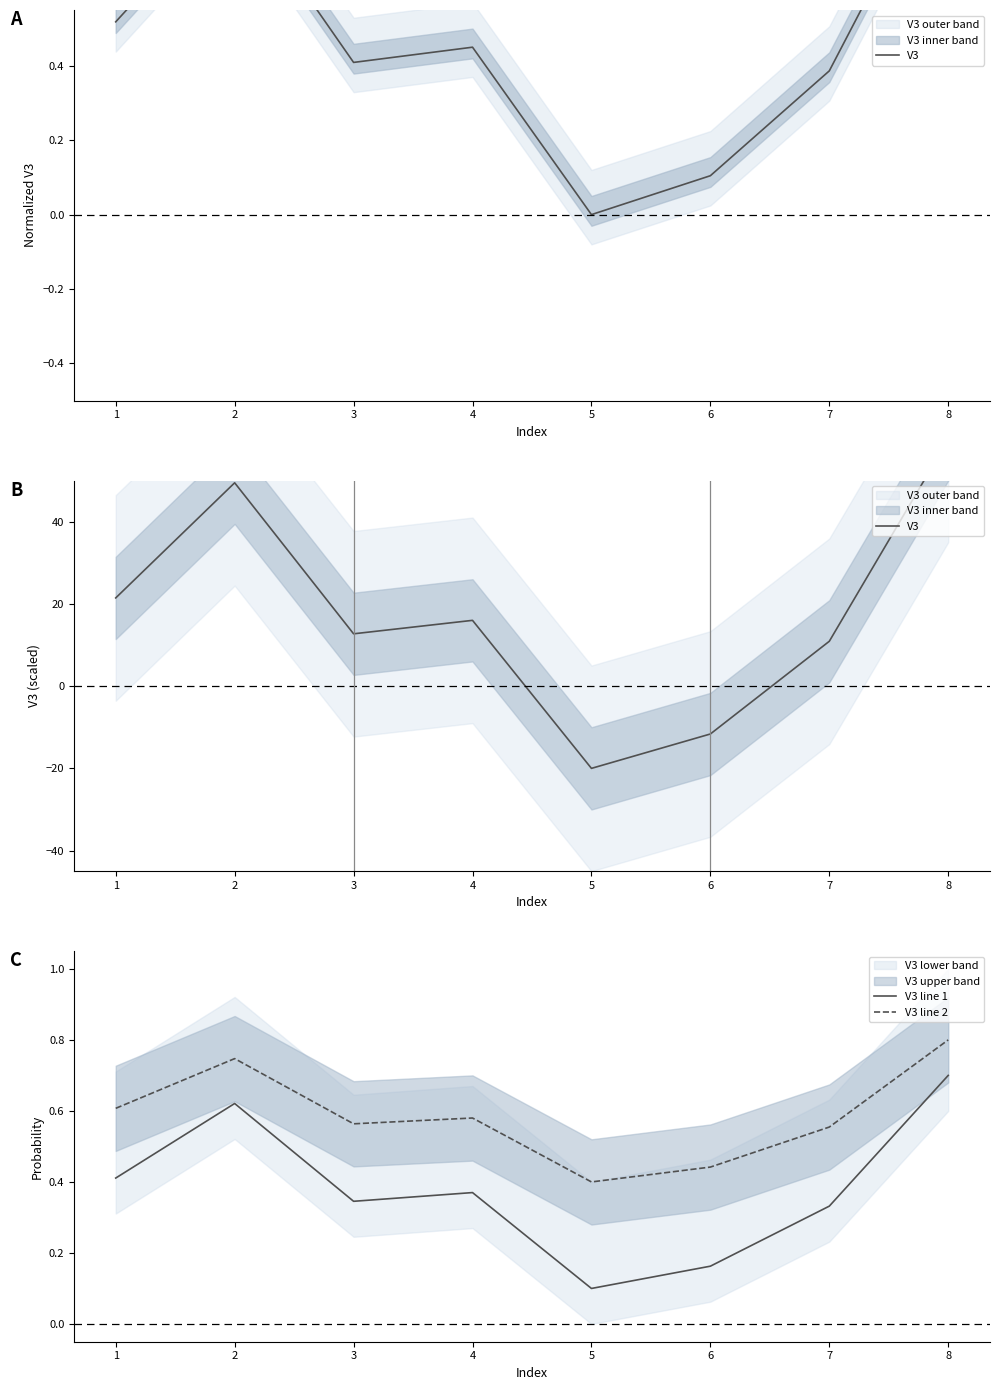

How many lines are shown in the chart?

3